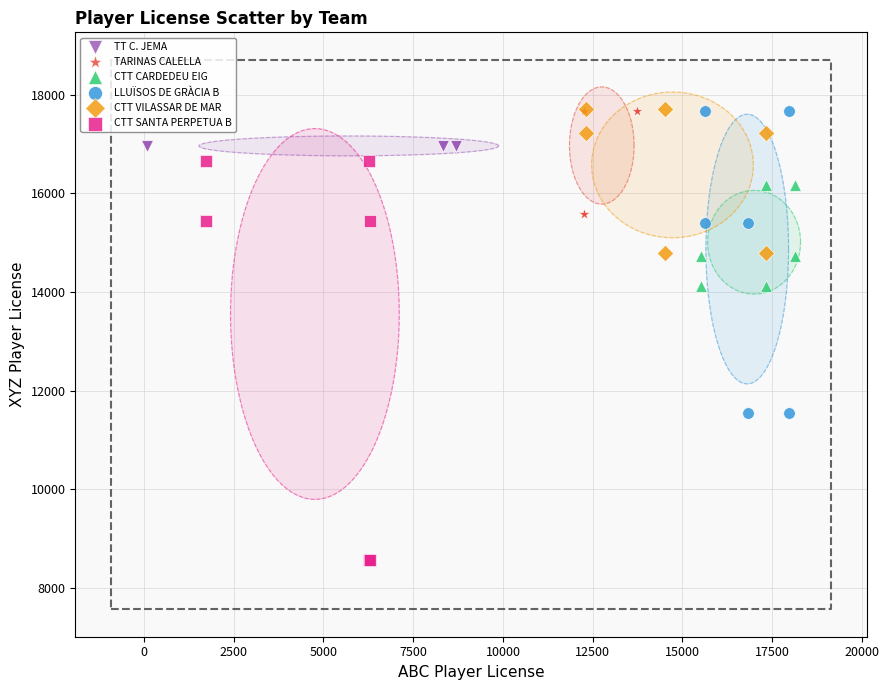

Which series has the largest Y range (max minus min)?

CTT SANTA PERPETUA B